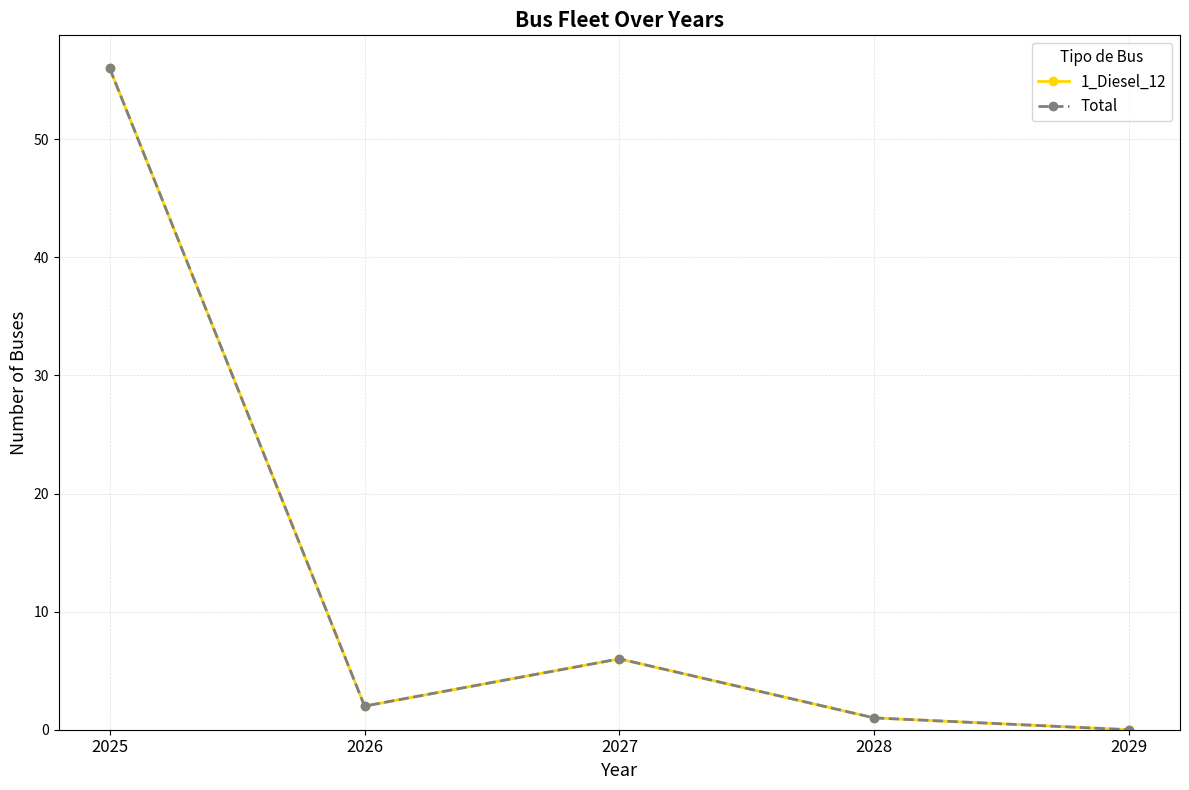

Is this an area chart (filled region under the line)?

No